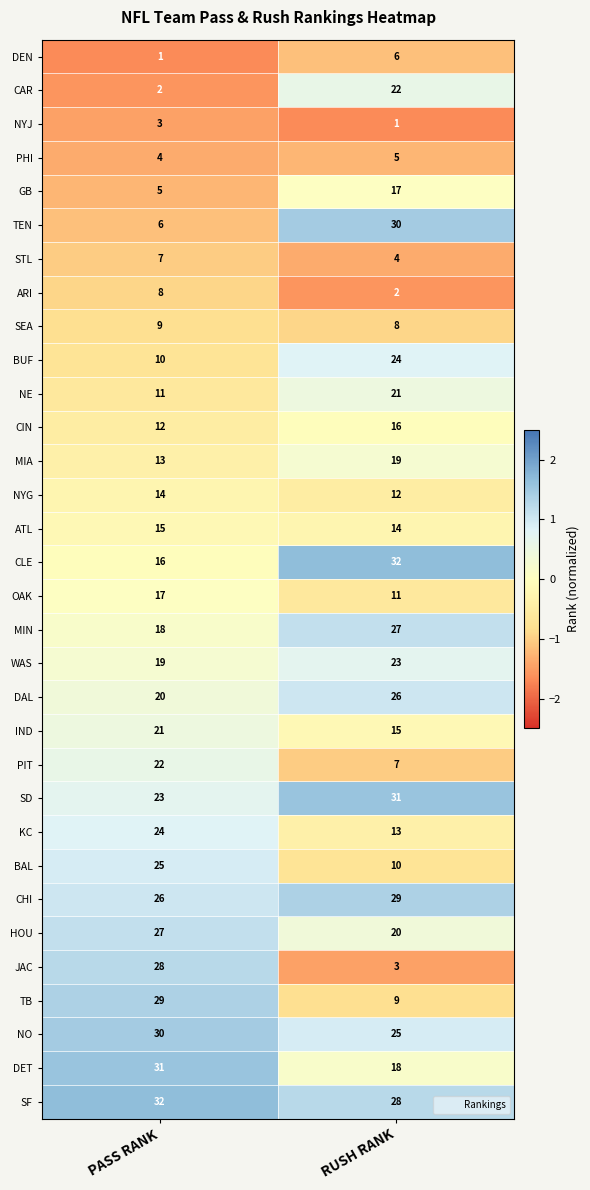

True or false: CAR has a value of 22 at RUSH RANK.

True